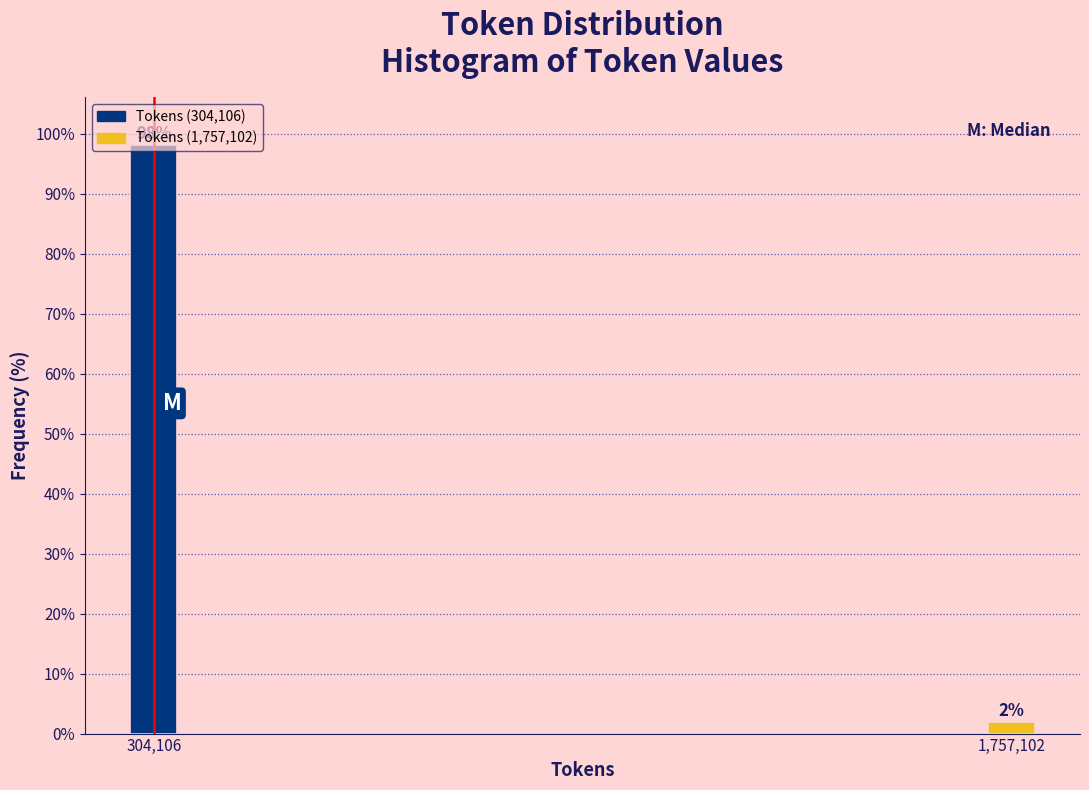

Between 1,757,102 and 304,106, which is larger?

304,106